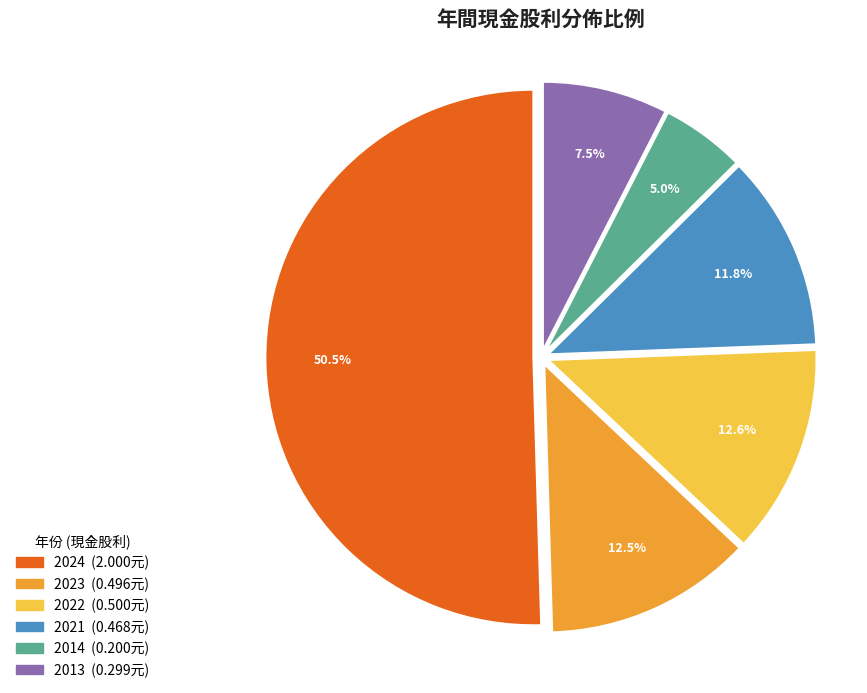

Which has a higher value, 2013 or 2022?

2022